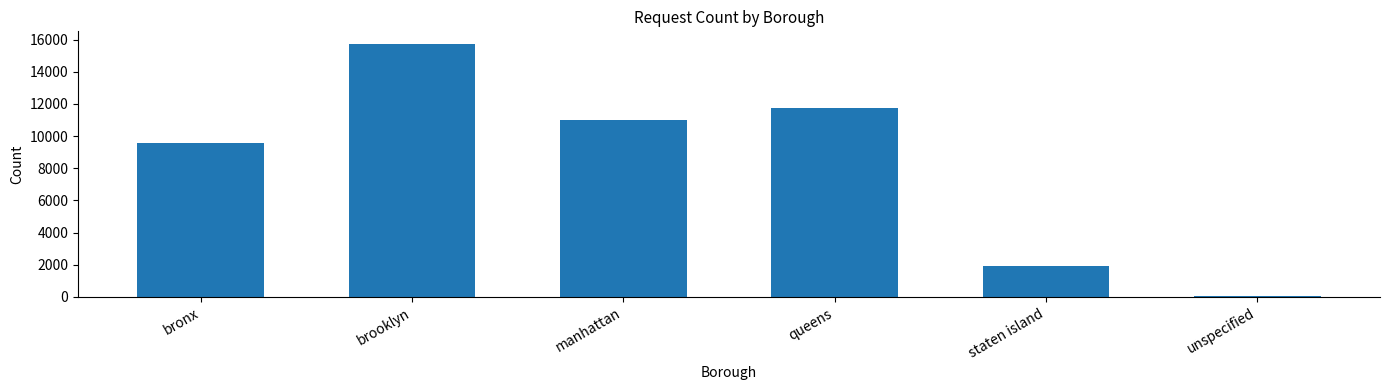

What is the approximate value at manhattan, to the nearest 10?

11010